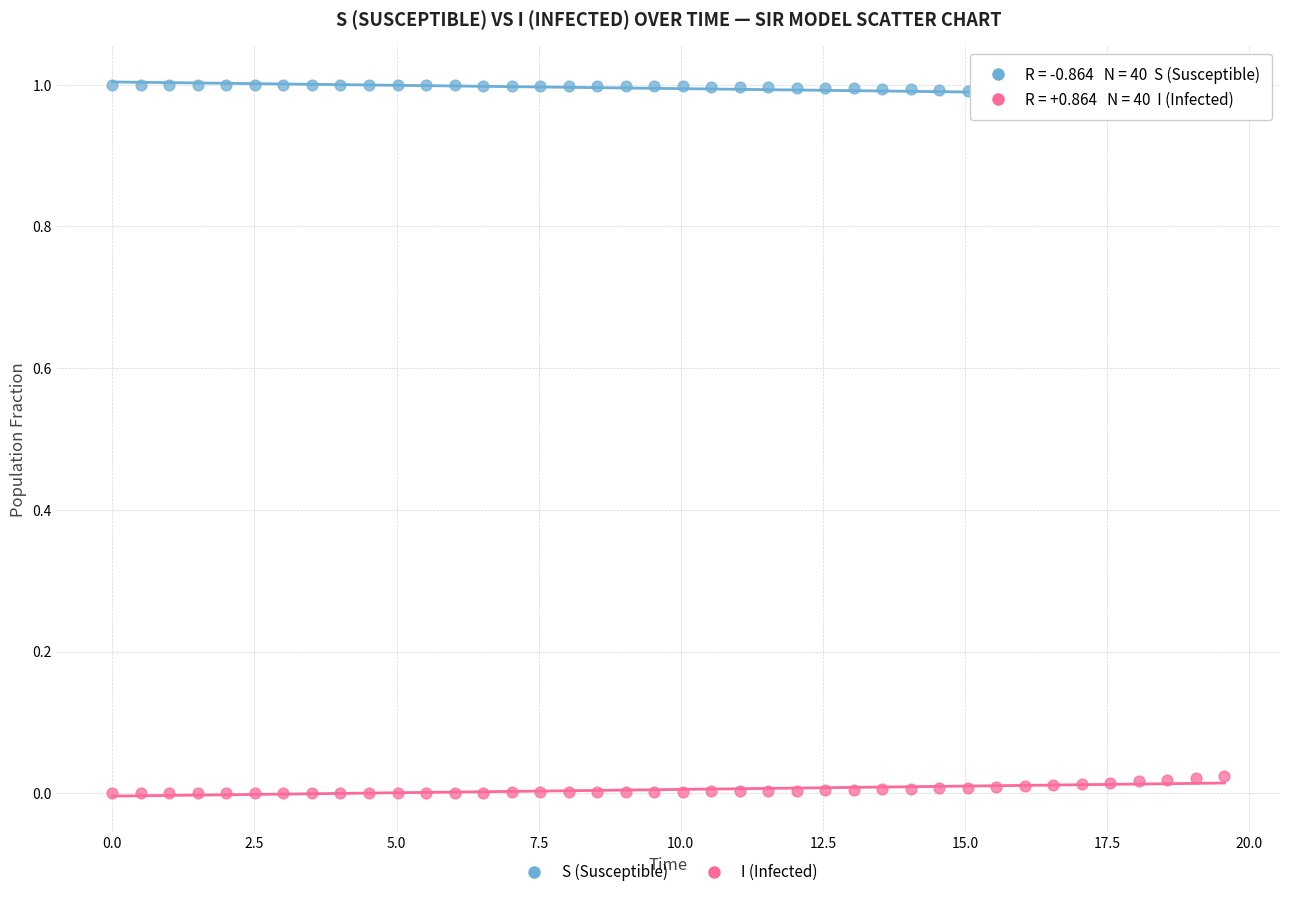

What are all the series names shown in the legend?

S (Susceptible), I (Infected)